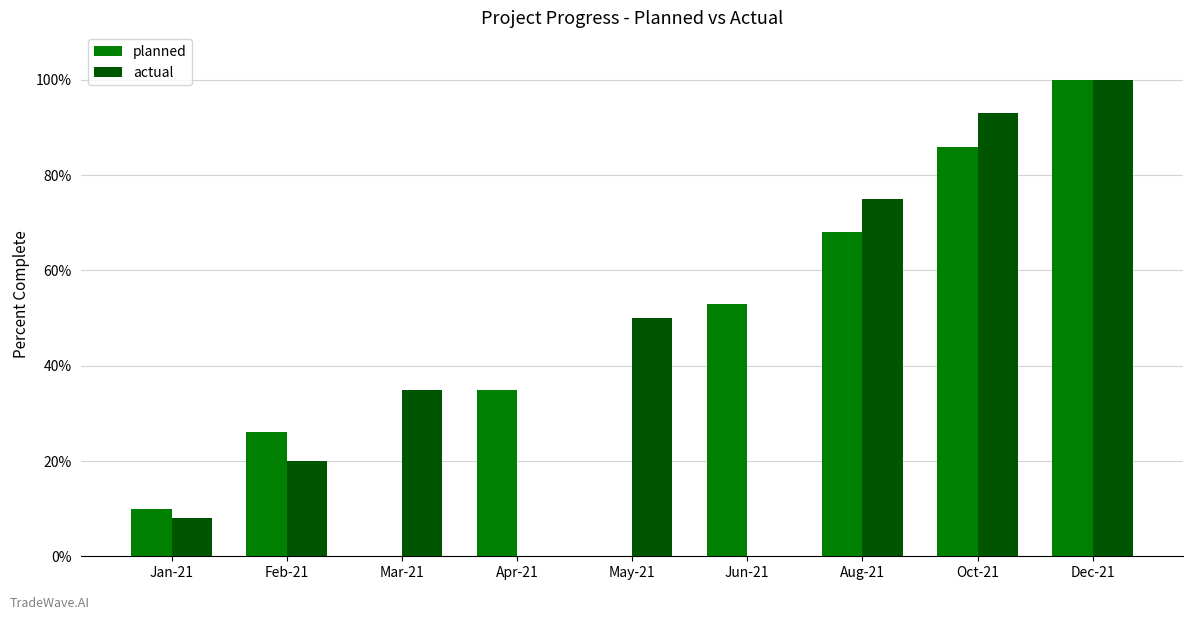

What is the maximum value for actual?

100